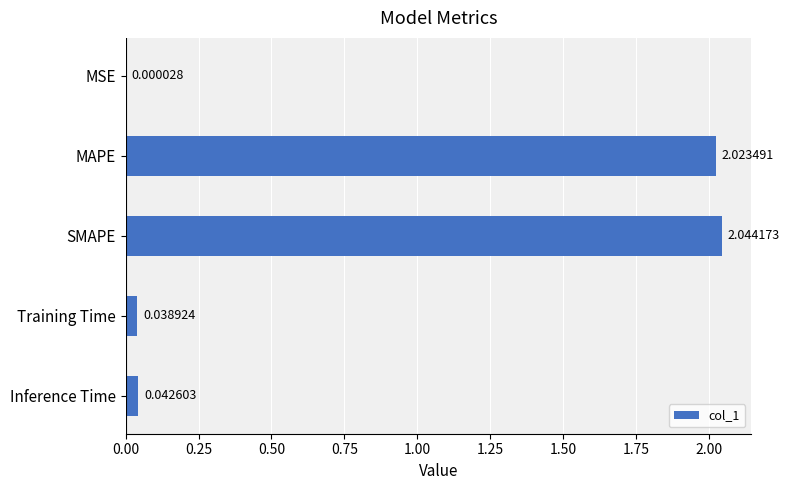

Between MAPE and Inference Time, which is larger?

MAPE